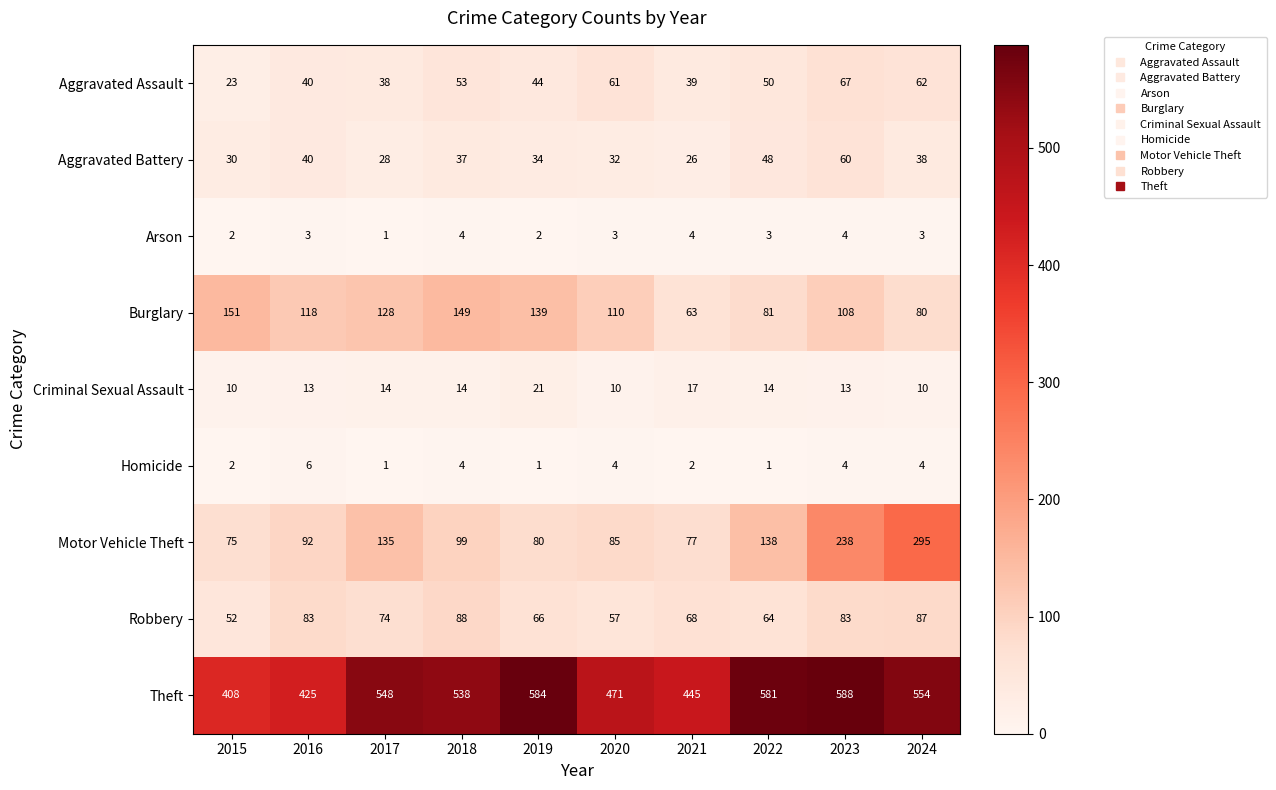

What is the maximum value shown in the chart?

588